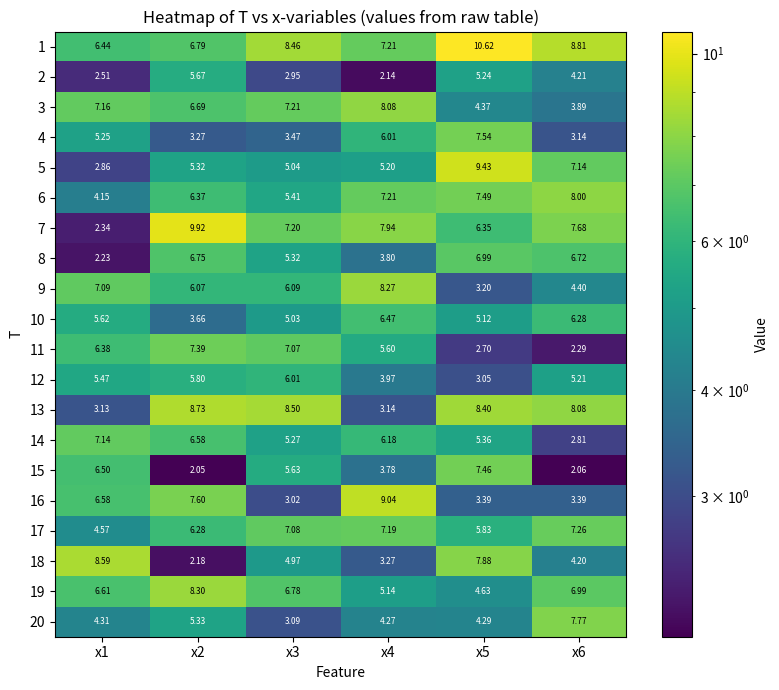

Which series has the largest total across all categories?

1